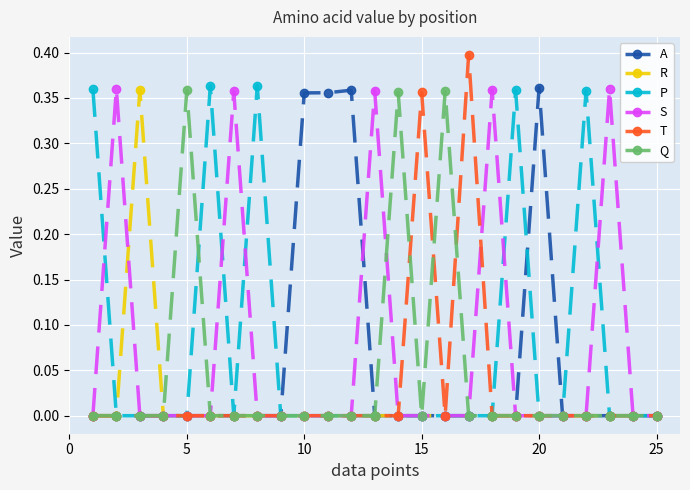

Which series has the largest range (max minus min)?

T